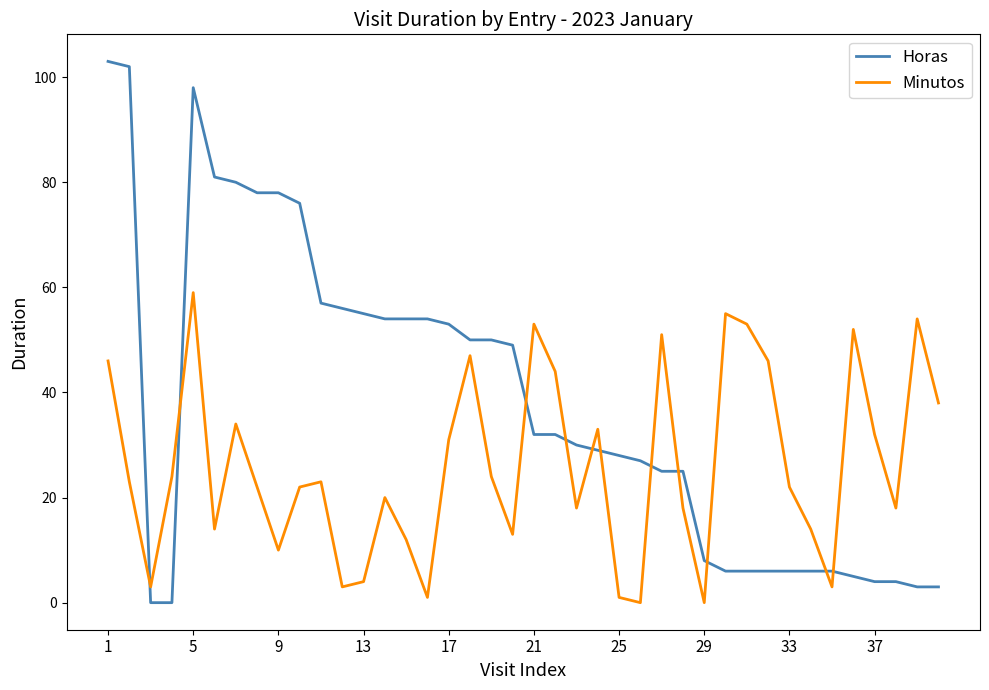

How many lines are shown in the chart?

2